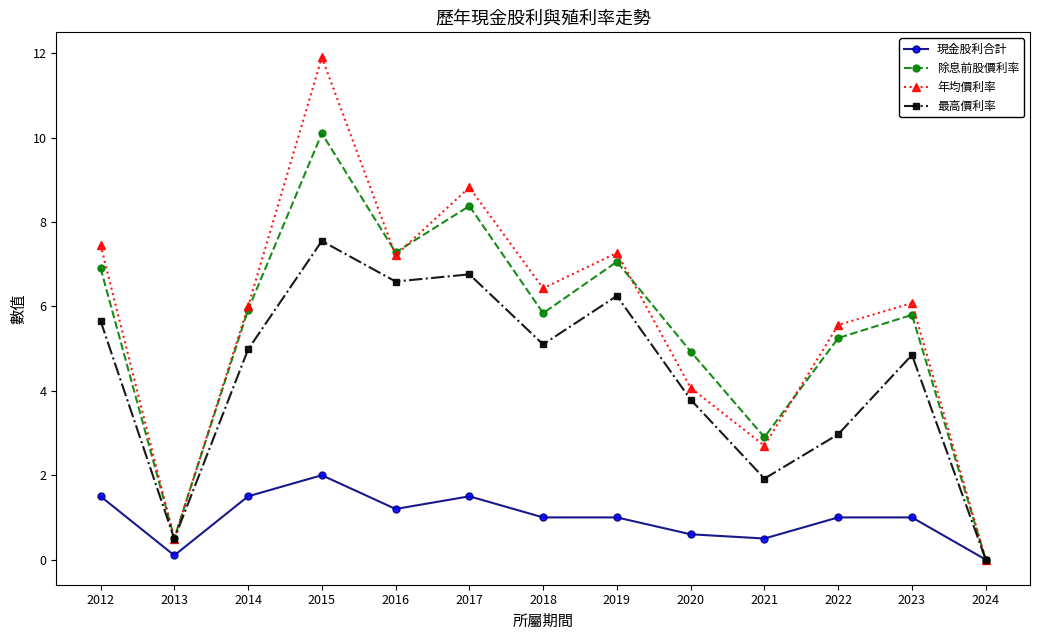

At which label is 最高價利率 closest to 3?

2022